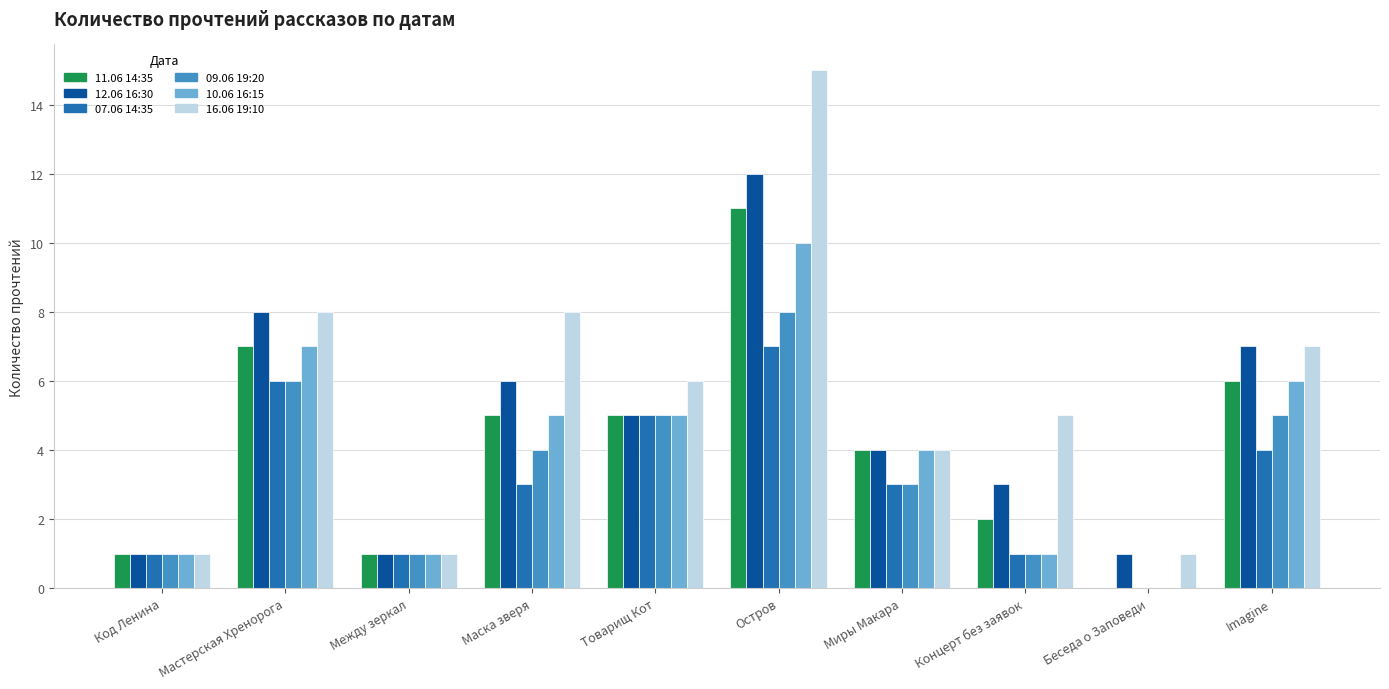

Which series changed the most between Маска зверя and Беседа о Заповеди?

16.06 19:10